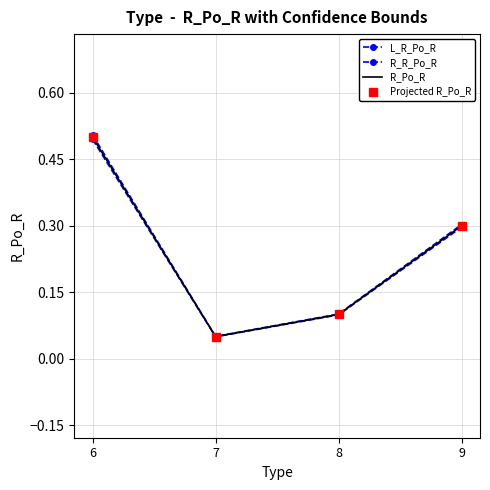

The value of R_R_Po_R at 6 is 0.5. True or false?

True